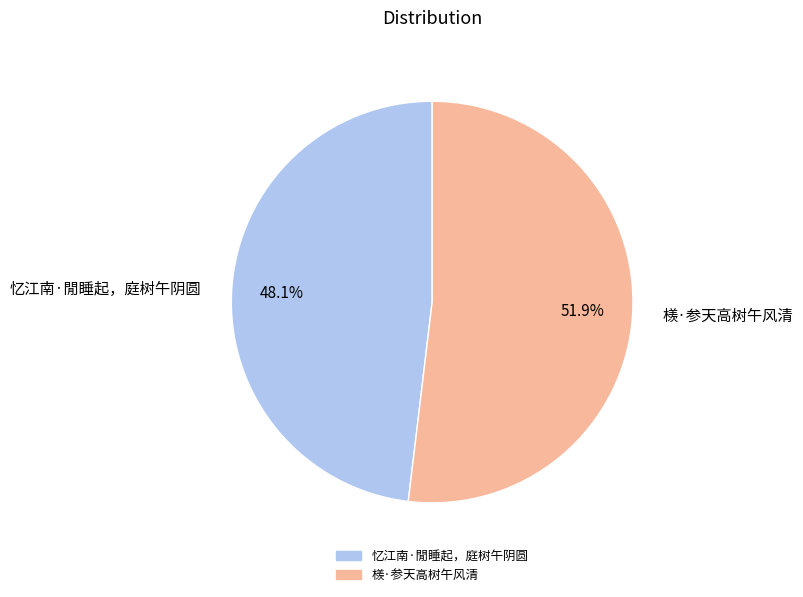

How many segments does this pie chart have?

2